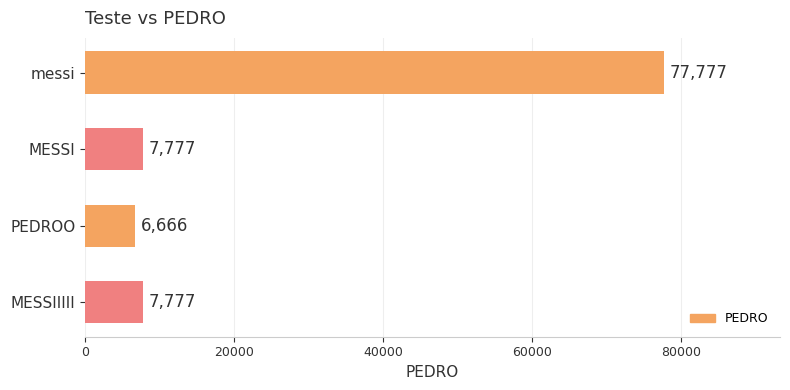

What is the difference between the values at messi and PEDROO?

71111